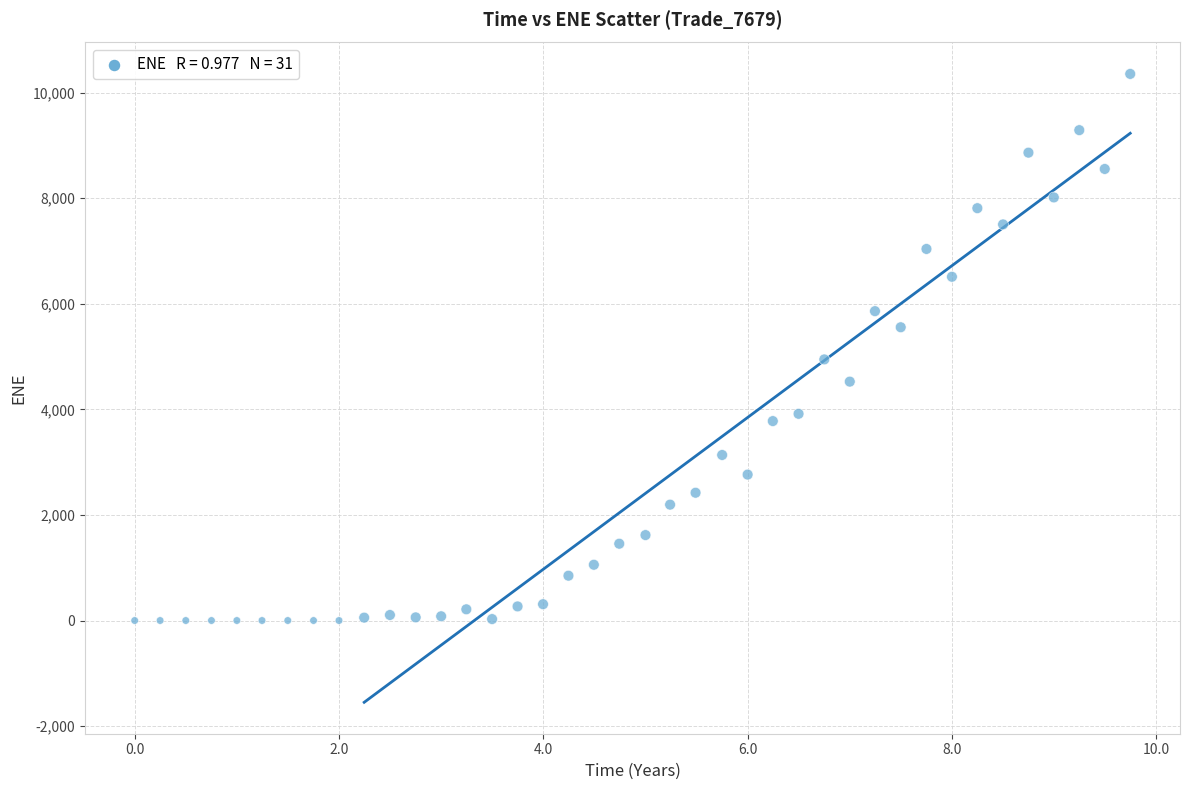

What is the range of X values (max minus min)?

9.7